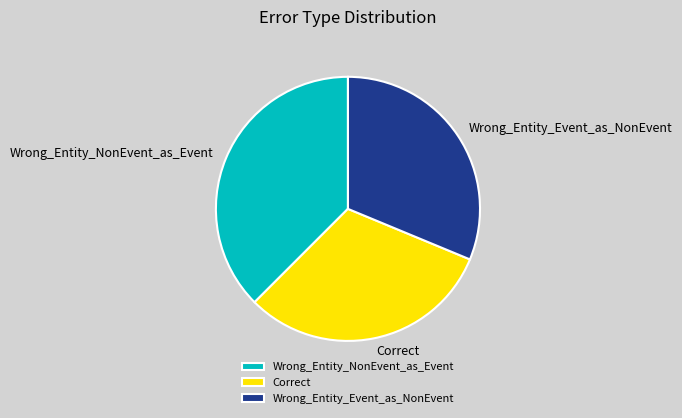

Is the sum of Wrong_Entity_Event_as_NonEvent and Wrong_Entity_NonEvent_as_Event greater than half?

Yes